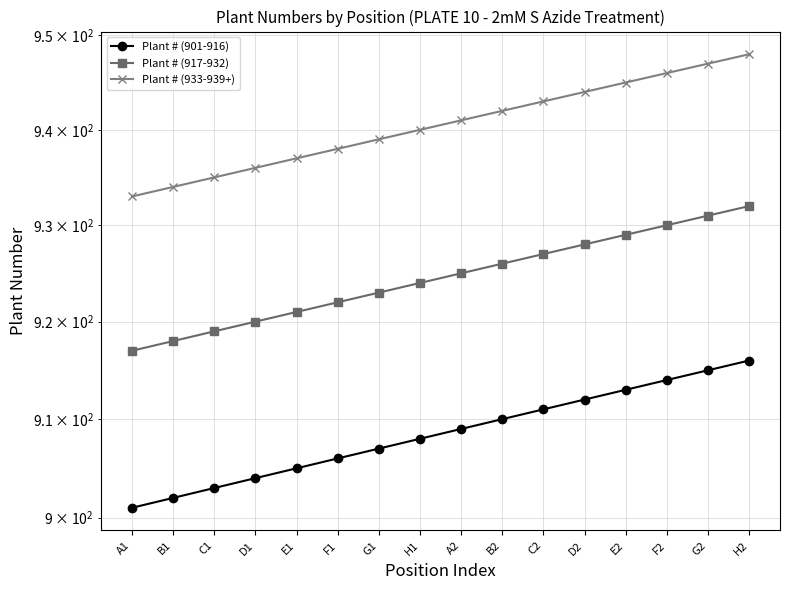

Is the value of Plant # (901-916) at A2 greater than the value of Plant # (917-932) at C2?

No